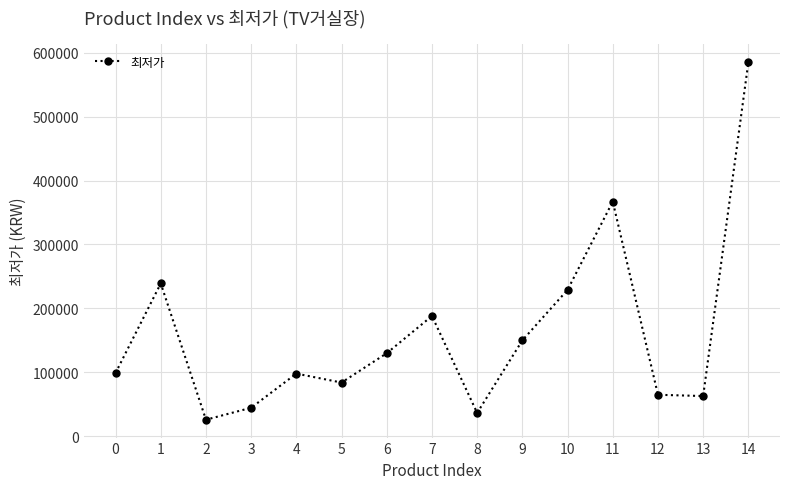

How many interior local peaks (higher than both neighbors) does the data have?

4